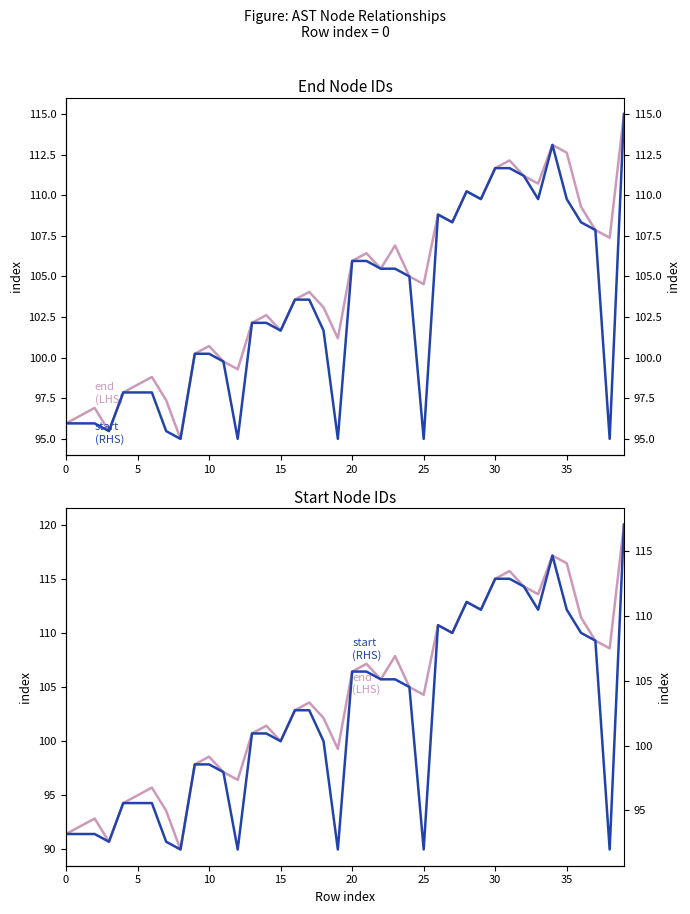

Count the number of categories in the chart.

40